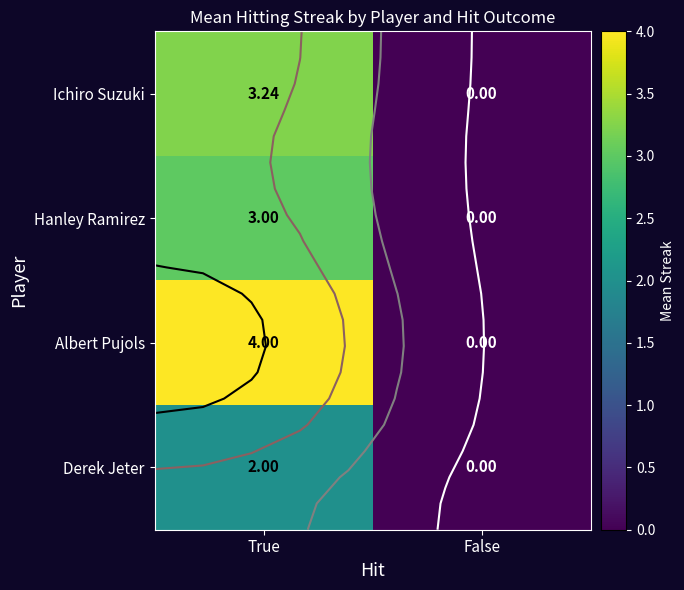

List the labels in order of Hanley Ramirez value, largest first.

True, False